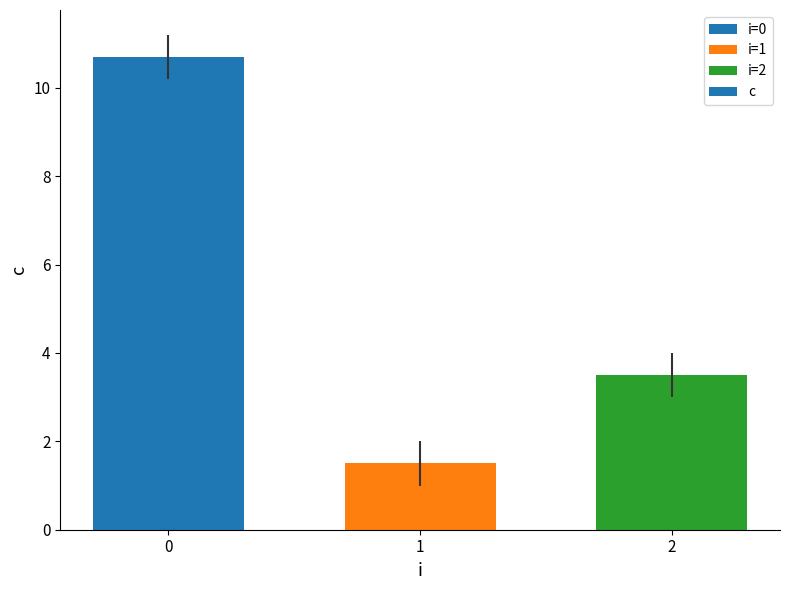

What is the sum of the values at 0 and 1?

12.2